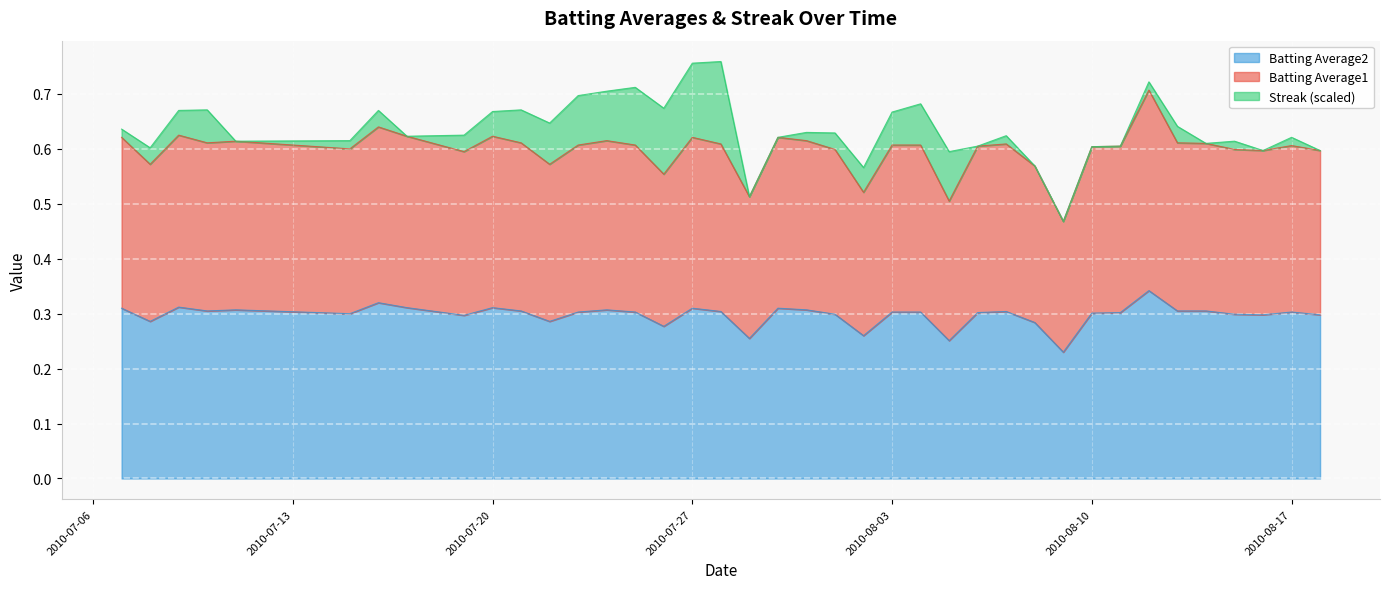

At which category does Batting Average2 reach its first local peak?

2010-07-09